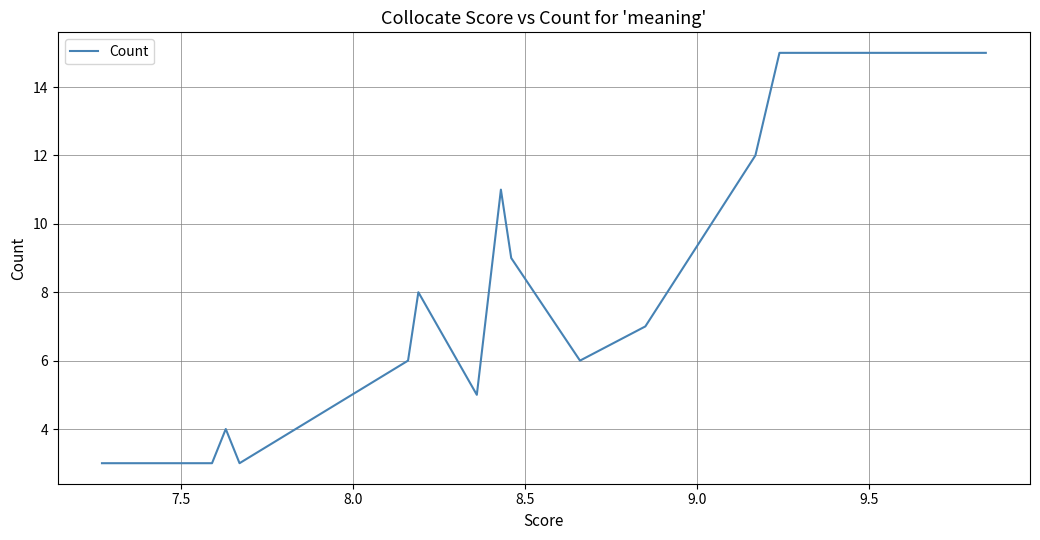

What is the maximum value shown in the chart?

15